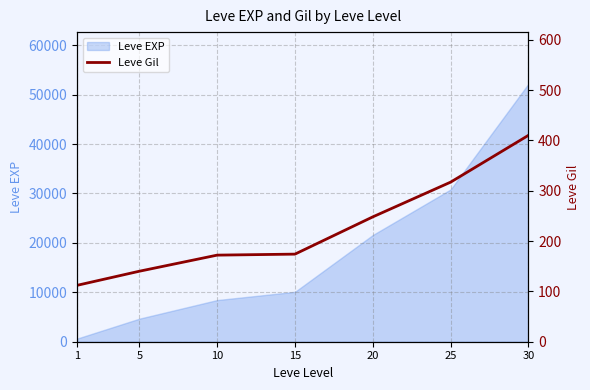

True or false: the data shows 176 at 1.

False